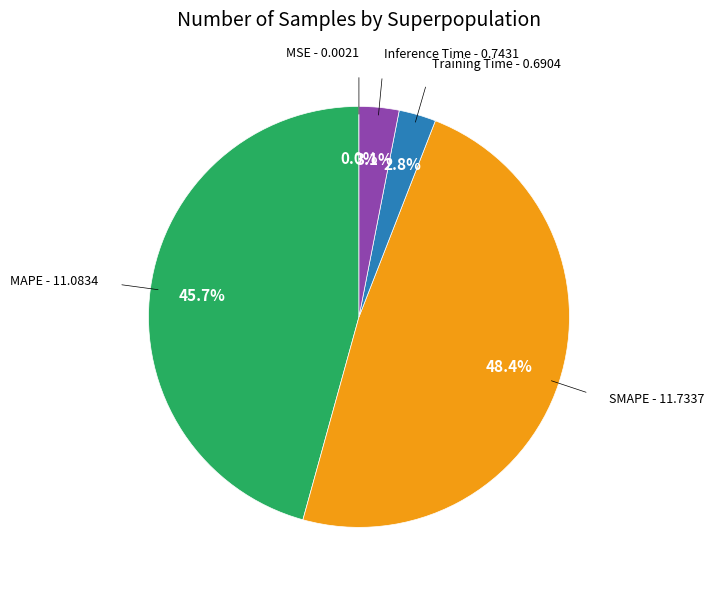

Is there any slice that represents more than half of the pie?

No